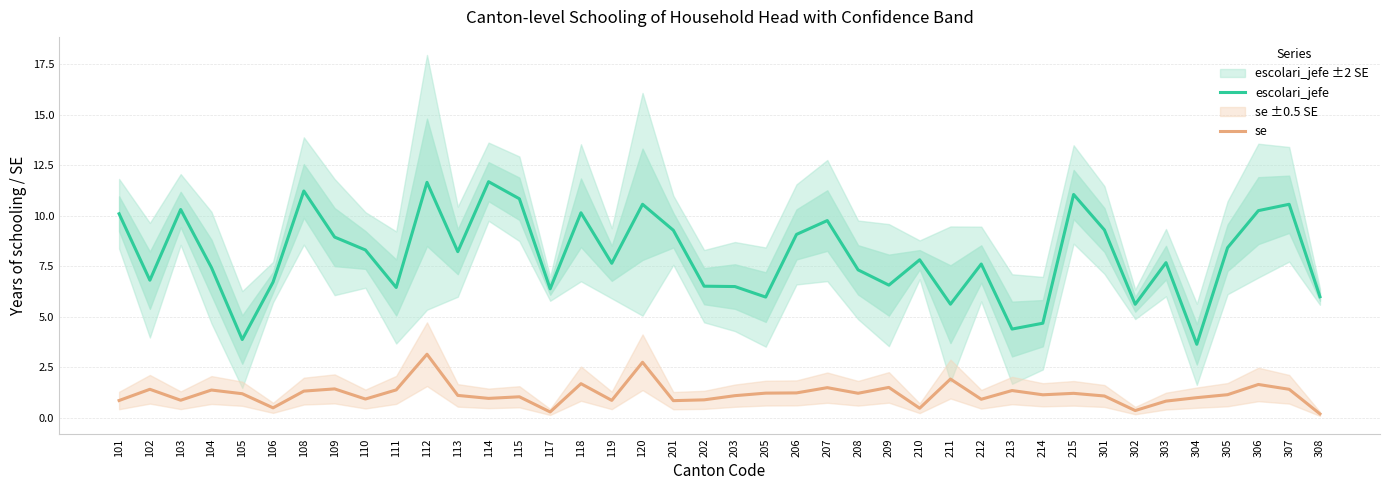

What is the spread (max minus min) of values at 210?

7.3